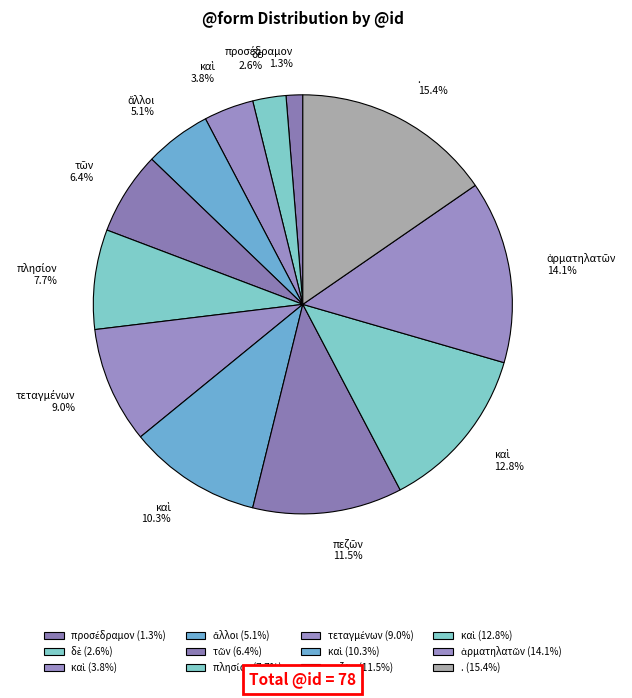

Which slice is the largest?

.